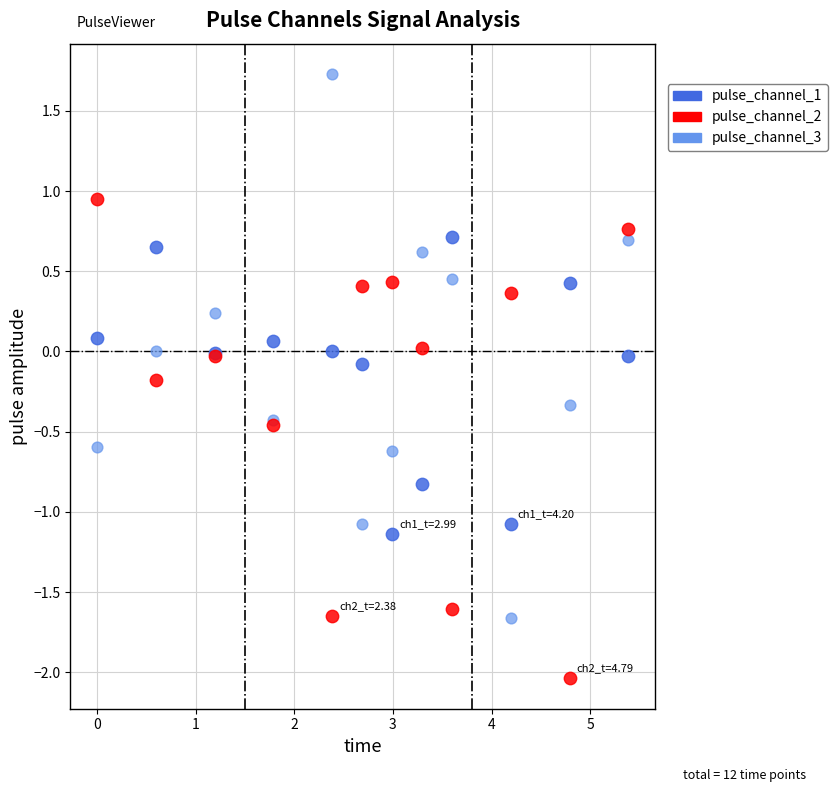

Which series reaches the minimum Y coordinate?

pulse_channel_2